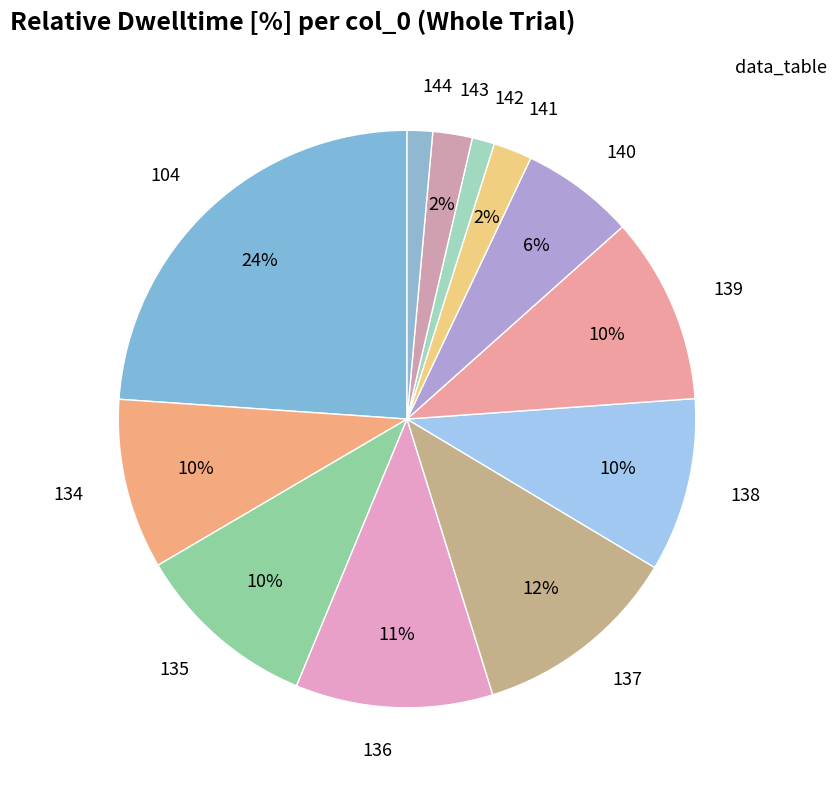

What is the largest slice in the pie chart?

104